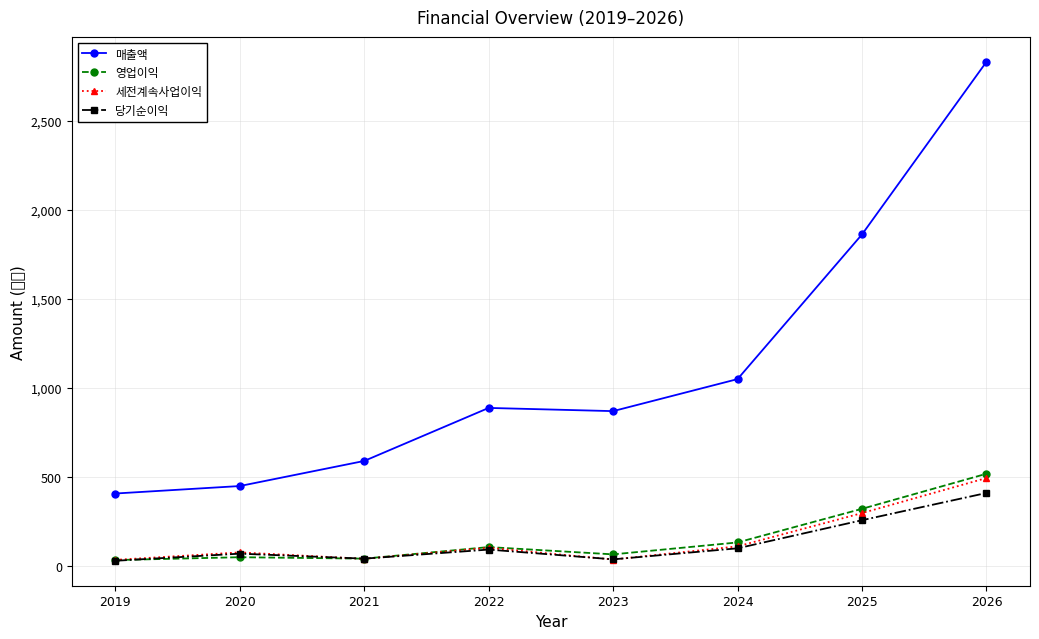

At which category does 당기순이익 reach its first local peak?

2020